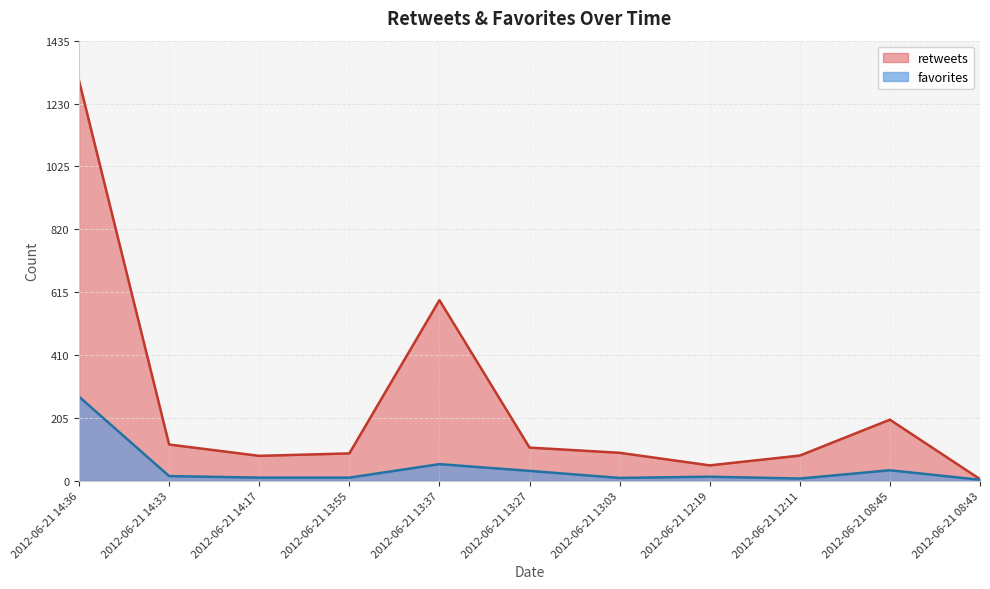

What is the difference between the second highest and second lowest values in the favorites series?

47